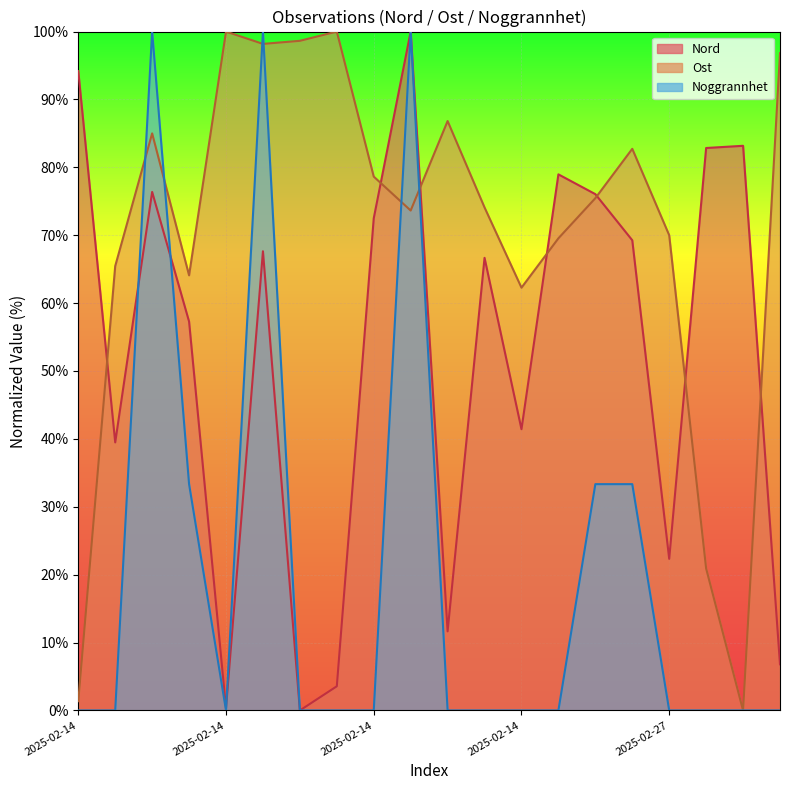

In Nord, how many points are higher than both neighbors (excluding endpoints)?

6